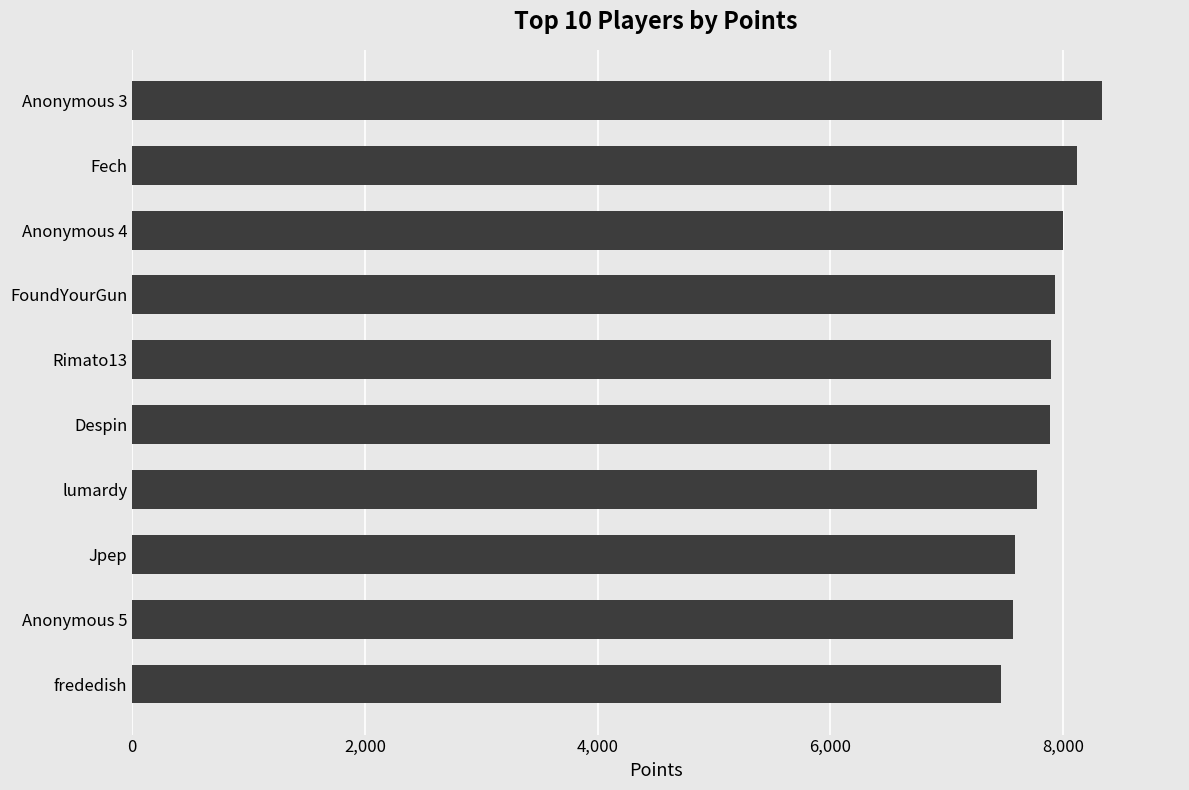

What is the difference between the maximum and second lowest values?

769